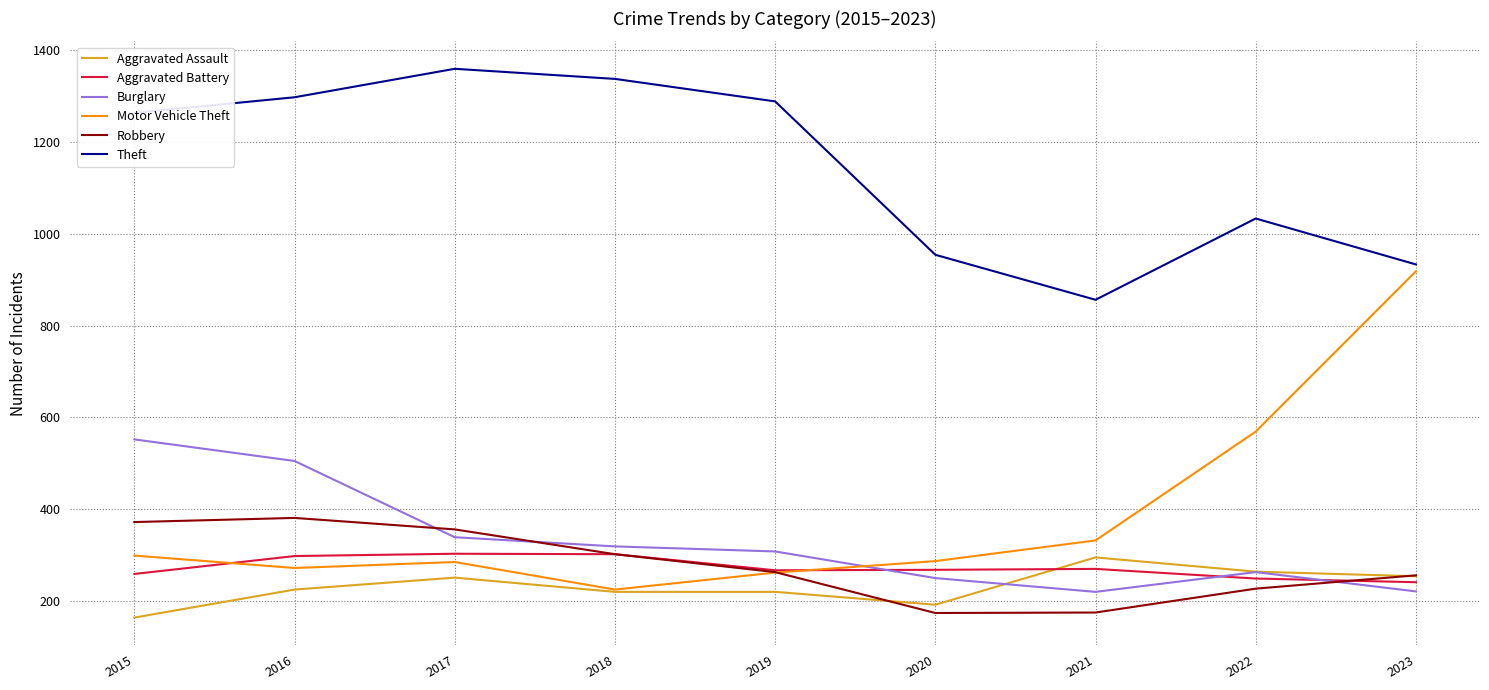

The value of Theft at 2019 is 1288. True or false?

True